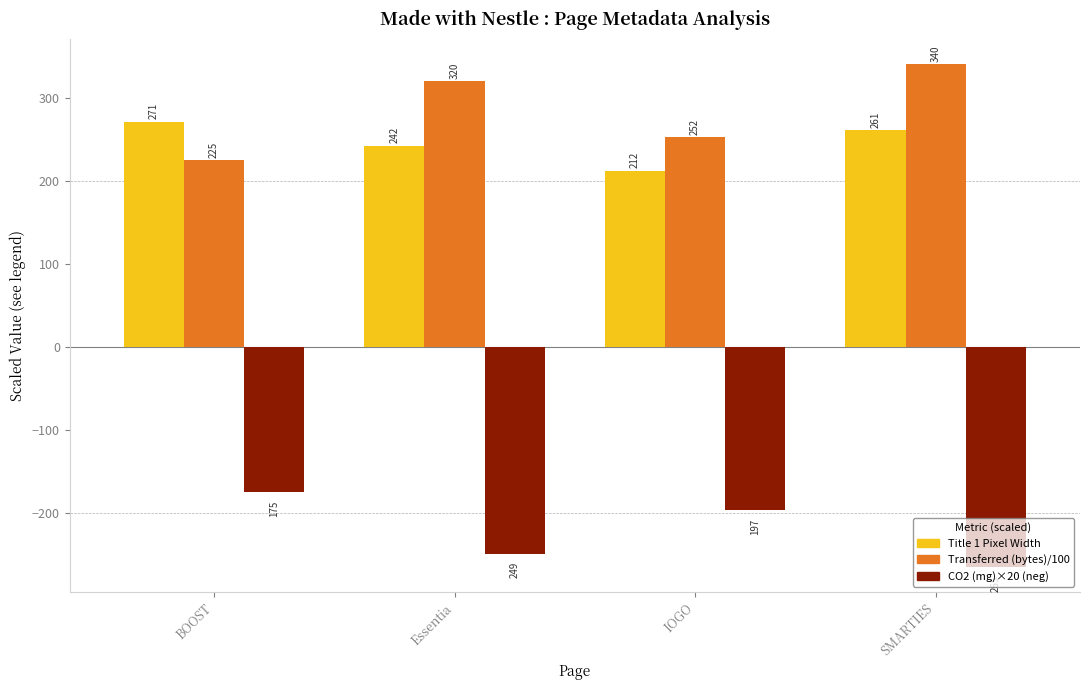

What are all the series names shown in the legend?

Title 1 Pixel Width, Transferred (bytes)/100, CO2 (mg)×20 (neg)